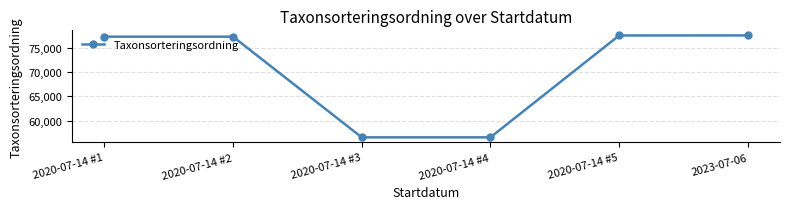

What is the change in value from 2020-07-14 #3 to 2023-07-06?

+20975